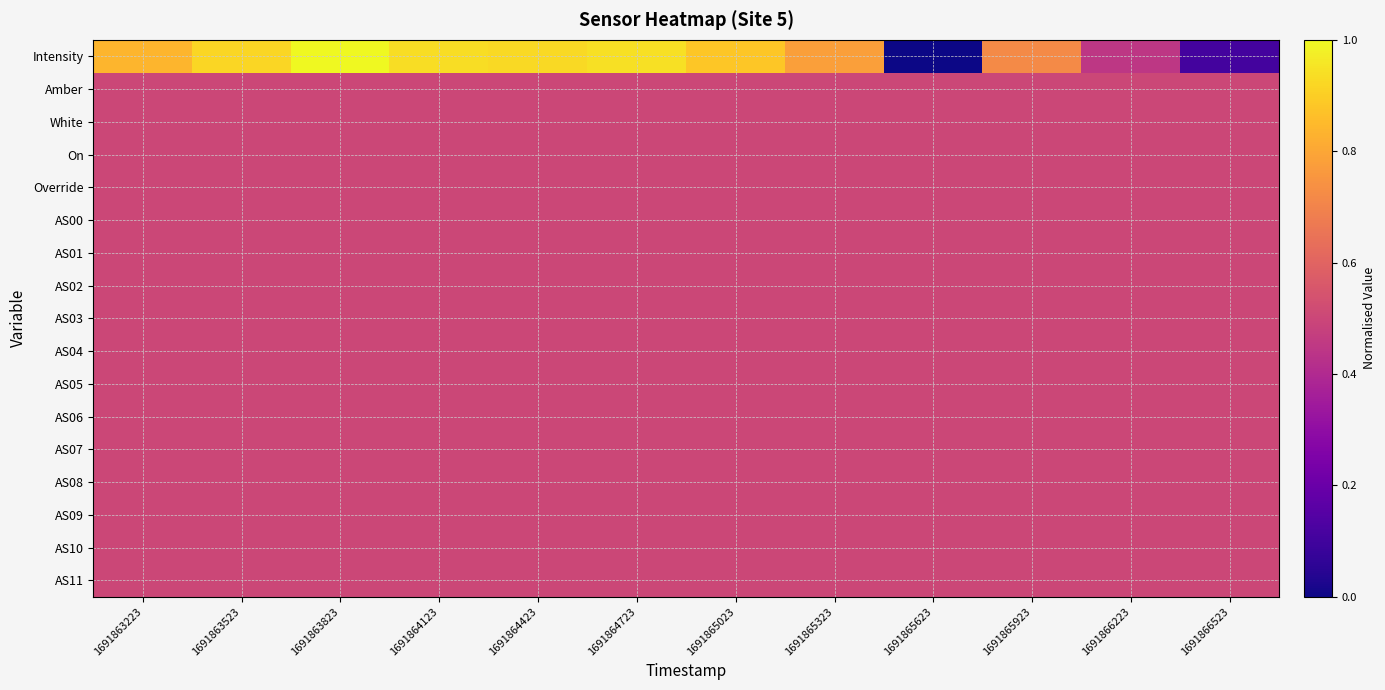

Between 1691865623 and 1691866223, which series saw the biggest shift?

Intensity